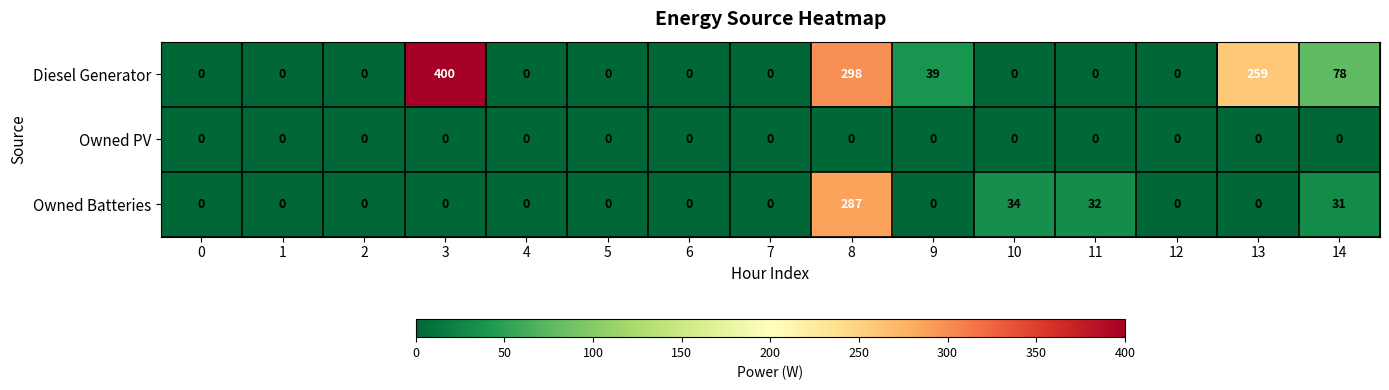

True or false: Owned PV has a value of 0 at 13.

True